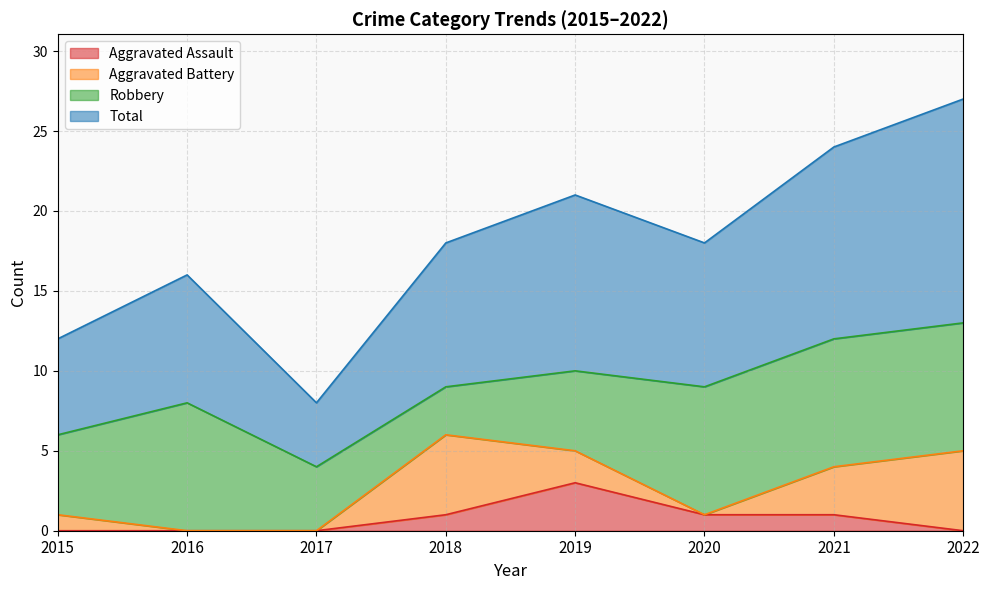

In Total, how many points are higher than both neighbors (excluding endpoints)?

2